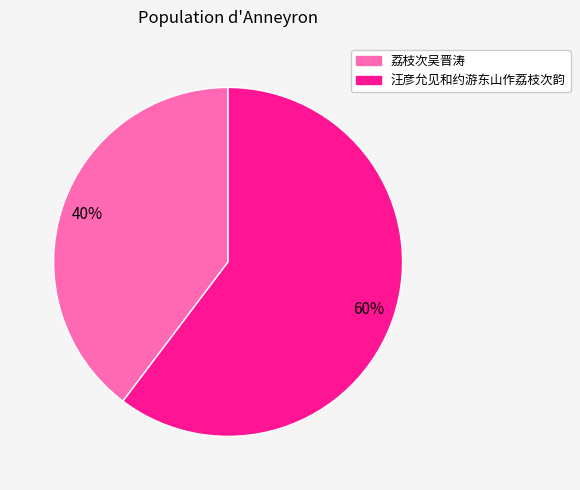

How many segments does this pie chart have?

2